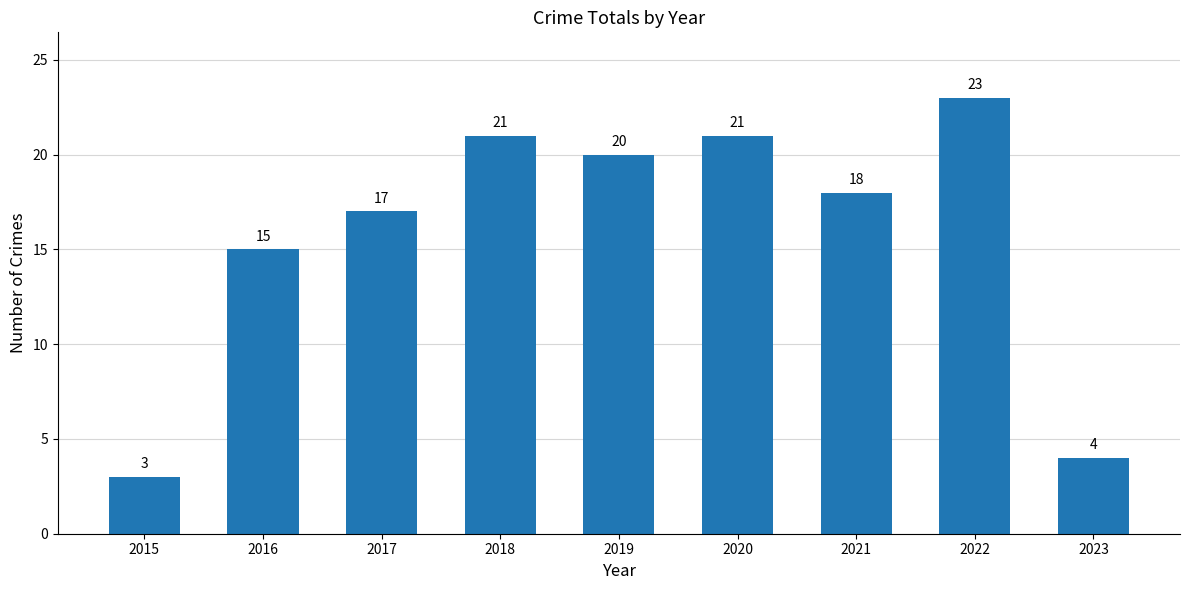

What is the greatest value displayed?

23